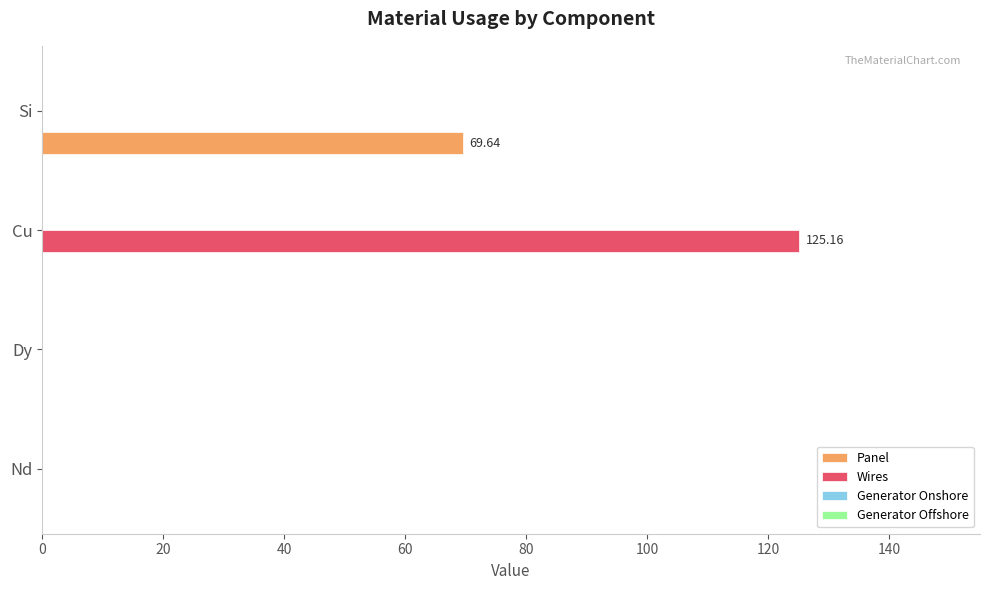

What is the sum of all Panel values?

69.6